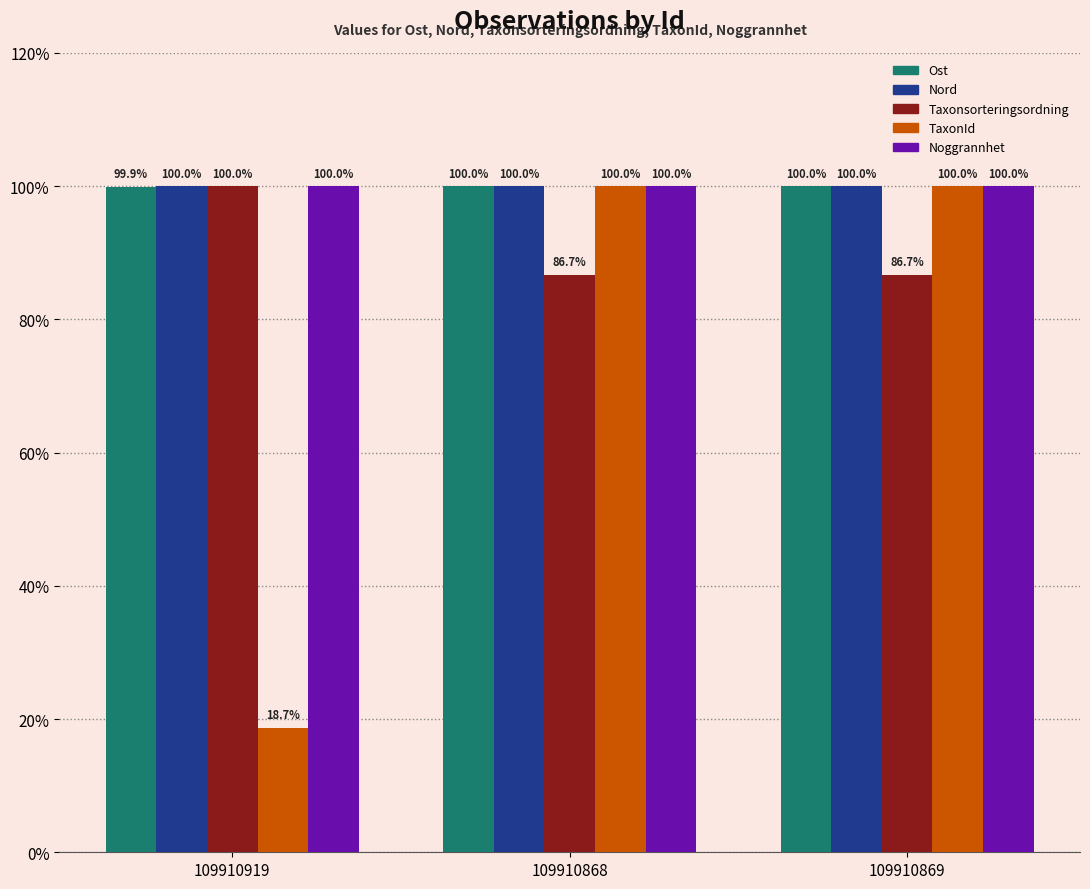

Reading left to right, extract all data points from this chart.

Ost: 109910919=99.9	109910868=100.0	109910869=100.0
Nord: 109910919=100.0	109910868=100.0	109910869=100.0
Taxonsorteringsordning: 109910919=100.0	109910868=86.7	109910869=86.7
TaxonId: 109910919=18.7	109910868=100.0	109910869=100.0
Noggrannhet: 109910919=100.0	109910868=100.0	109910869=100.0